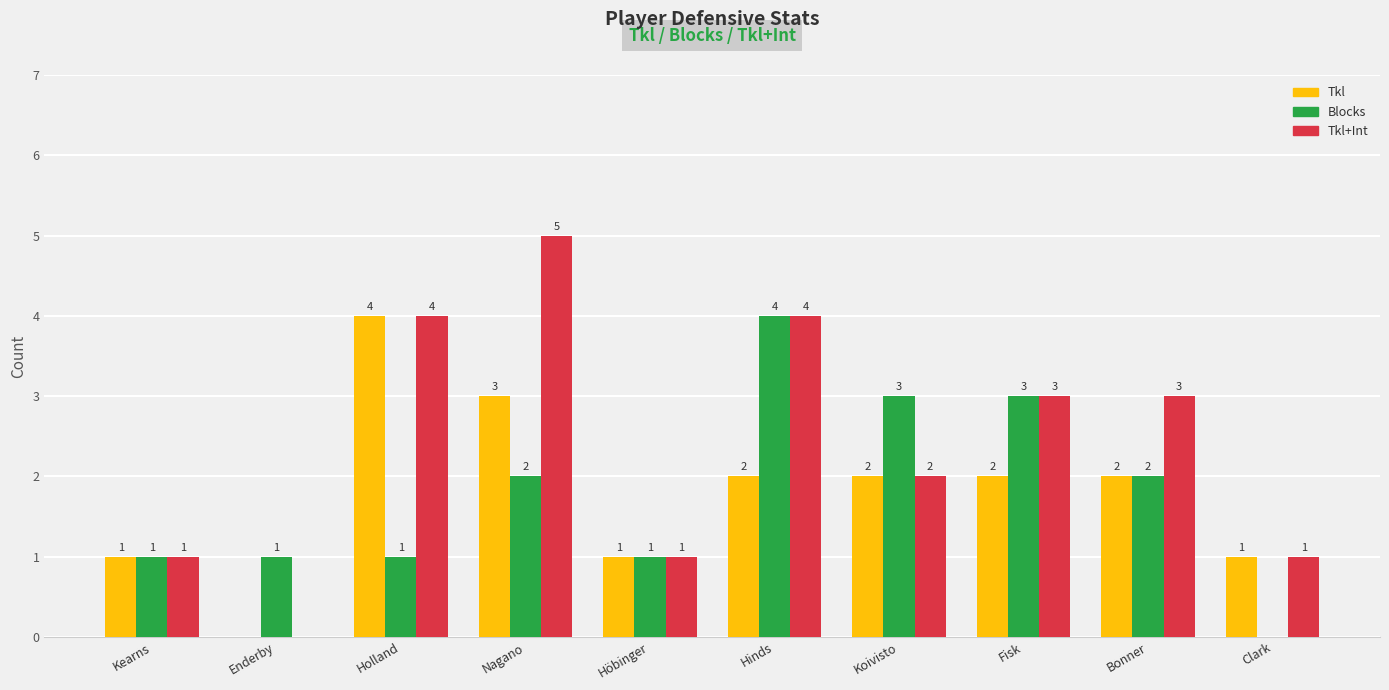

What value does the Blocks series have at Hinds?

4